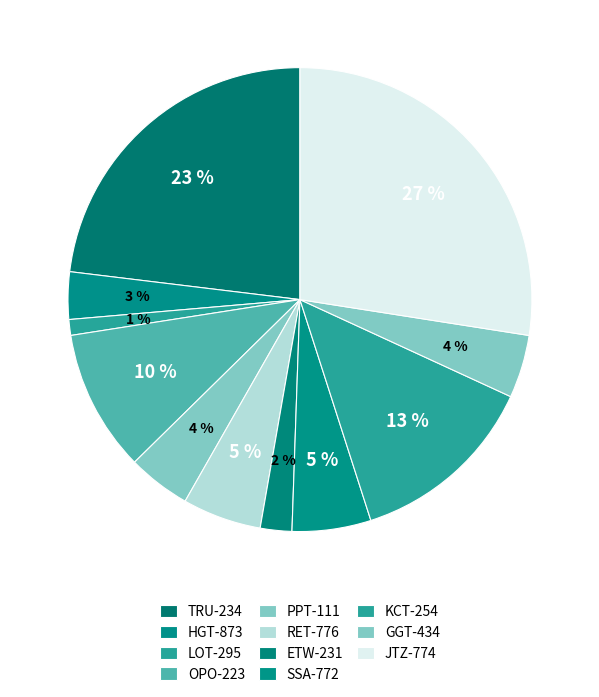

How many segments does this pie chart have?

11